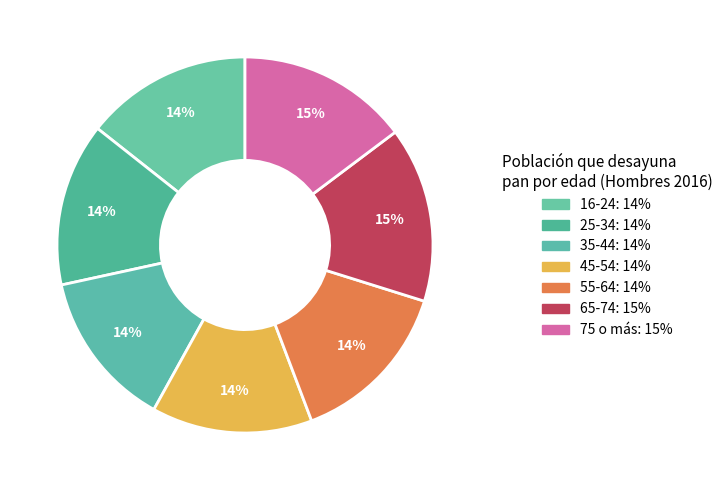

To the nearest percent, what is the difference between the 65-74 and 16-24 slice percentages?

1%